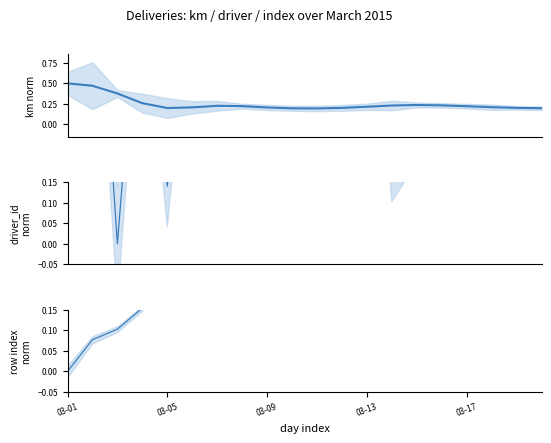

Is it true that driver_id (normalized) equals 0.2 at 03-05?

False